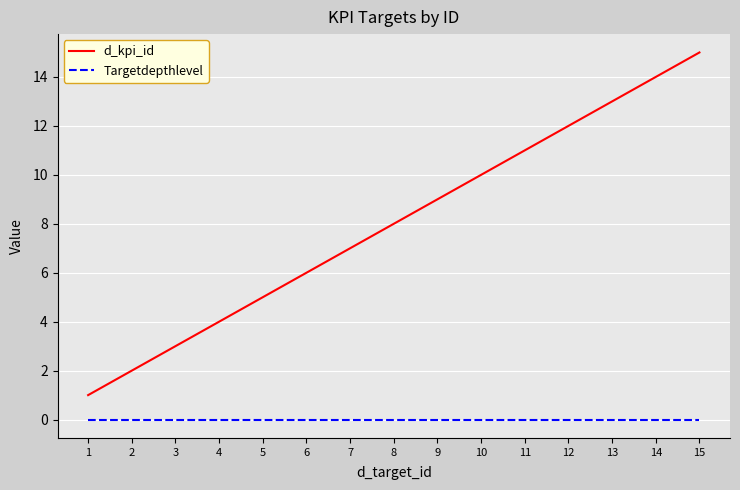

List the labels in order of d_kpi_id value, smallest first.

1, 2, 3, 4, 5, 6, 7, 8, 9, 10, 11, 12, 13, 14, 15